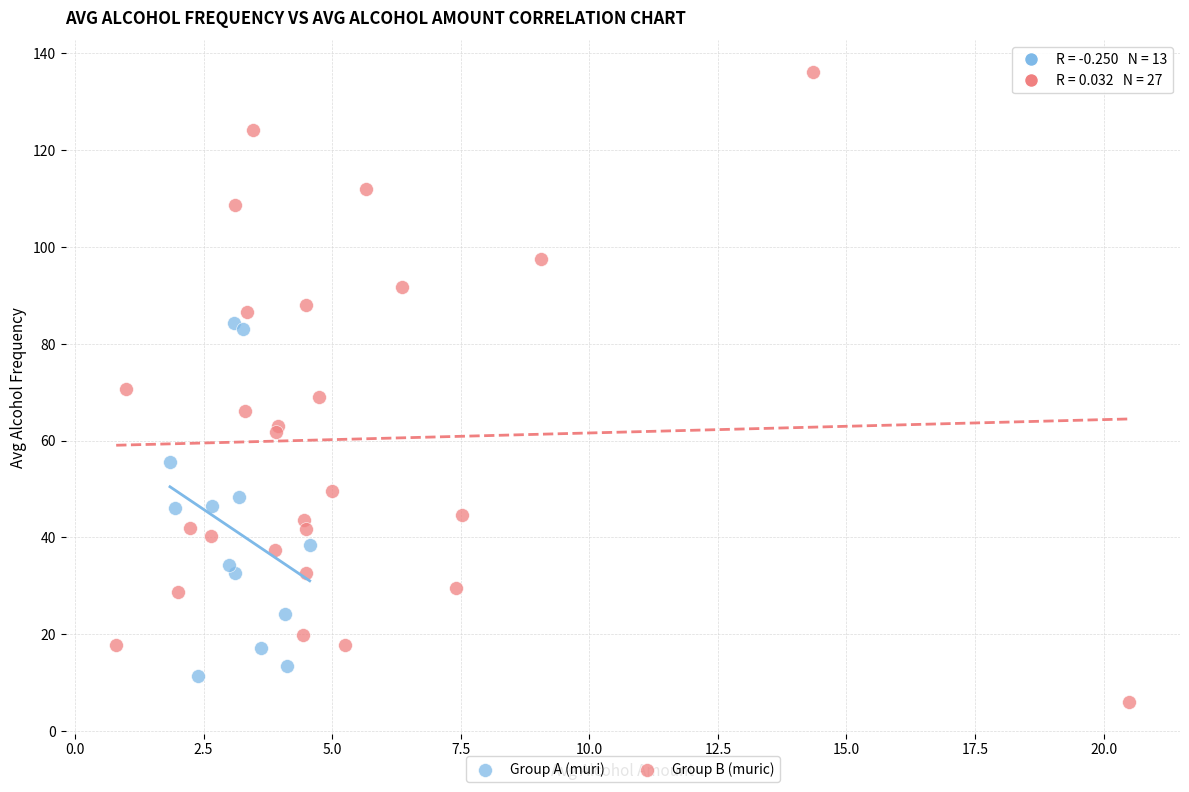

Which series has the largest Y range (max minus min)?

Group B (muric)